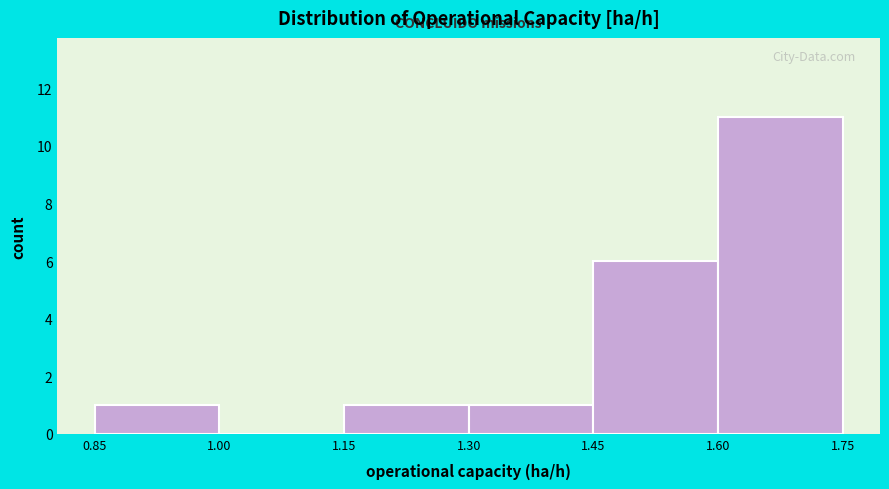

Which range on the x-axis has the tallest bar?

1.60 to 1.75